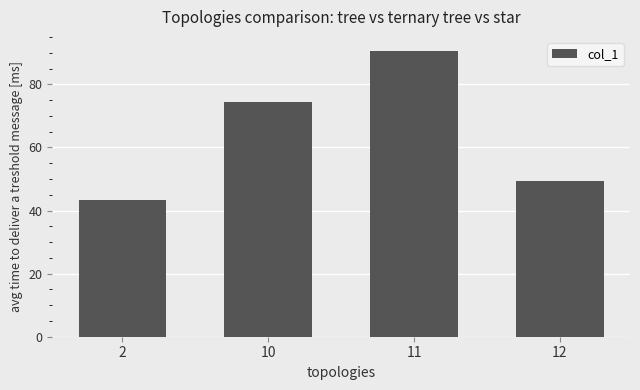

Count the number of categories in the chart.

4